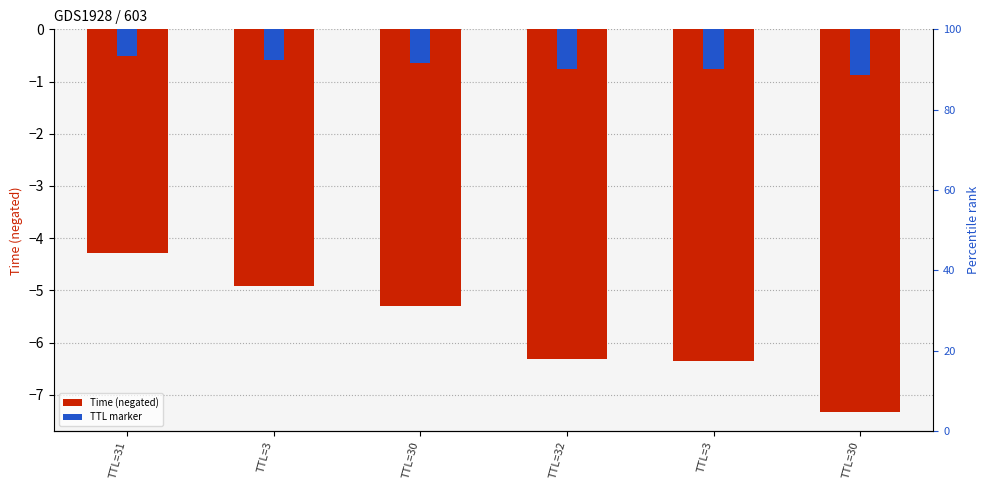

Rank the series by their average value, from highest to lowest.

TTL marker, Time (negated)